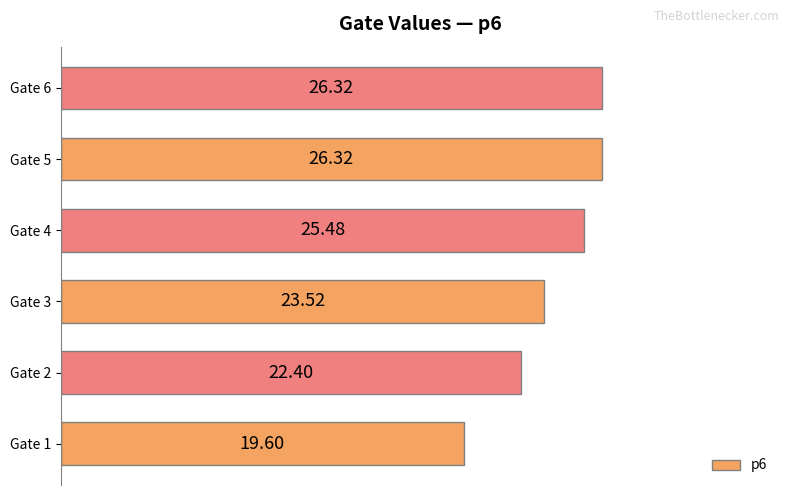

What is the sum of the values at Gate 1 and Gate 5?

45.9